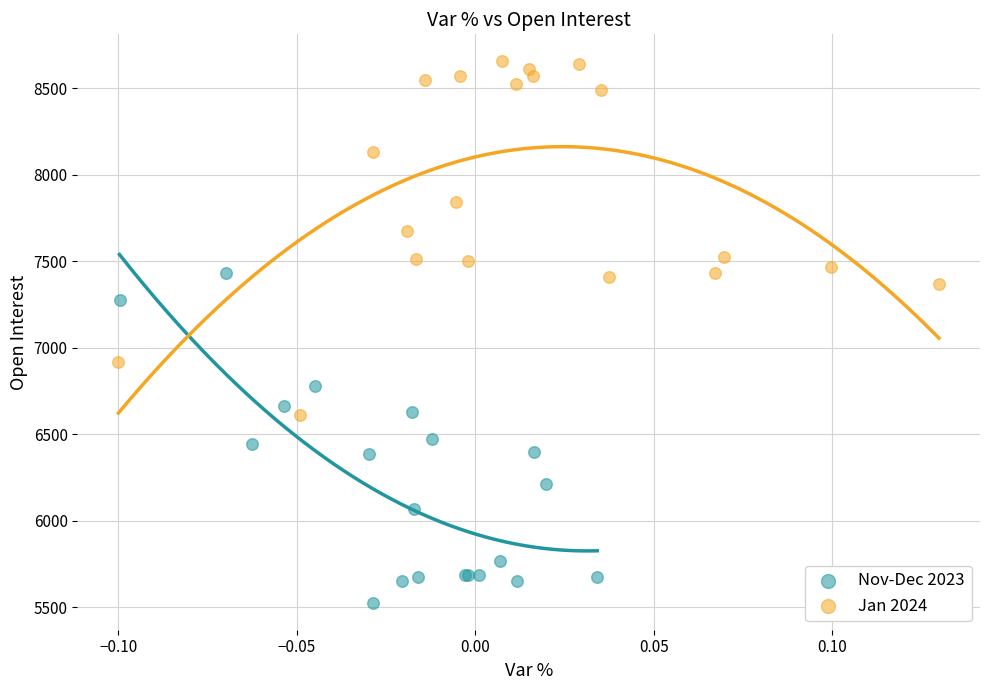

Which series reaches the maximum Y coordinate?

Jan 2024